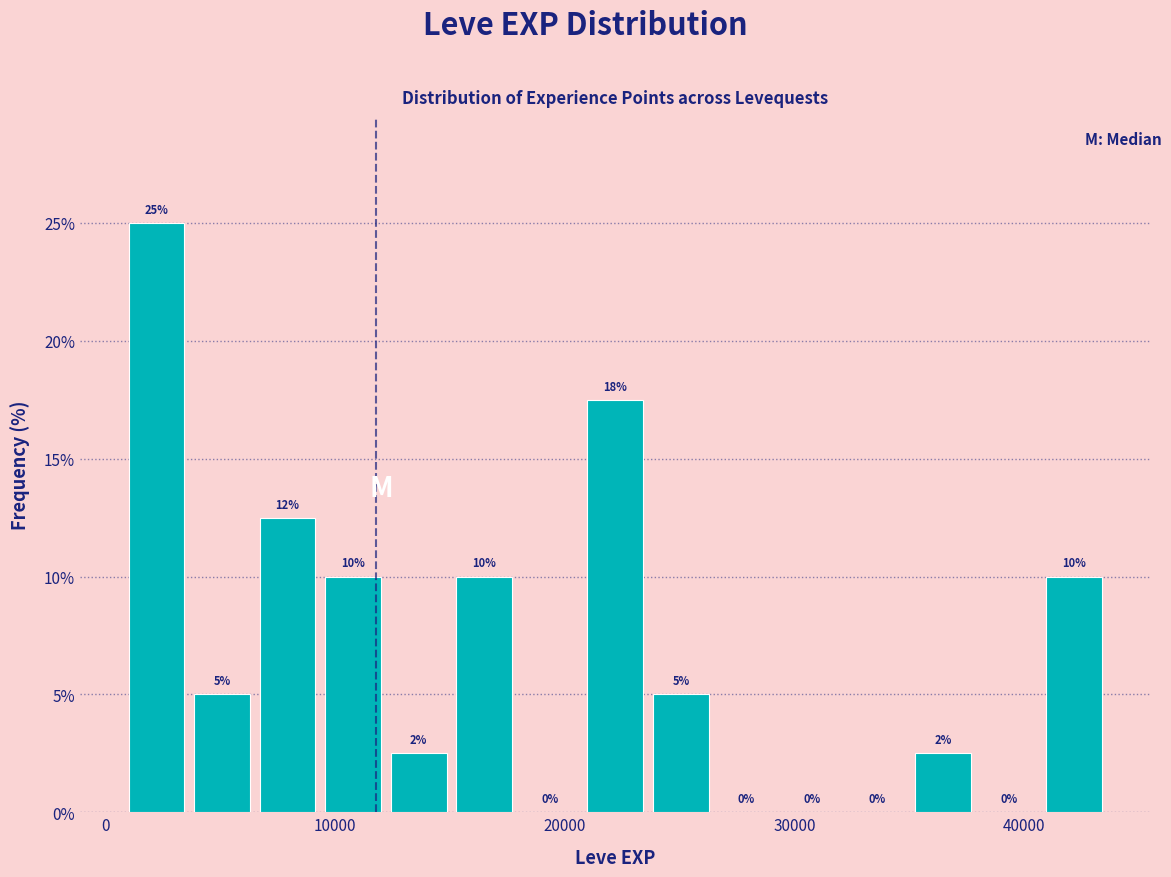

Read against the x-axis, roughly where is the centre of the tallest bar?

2000